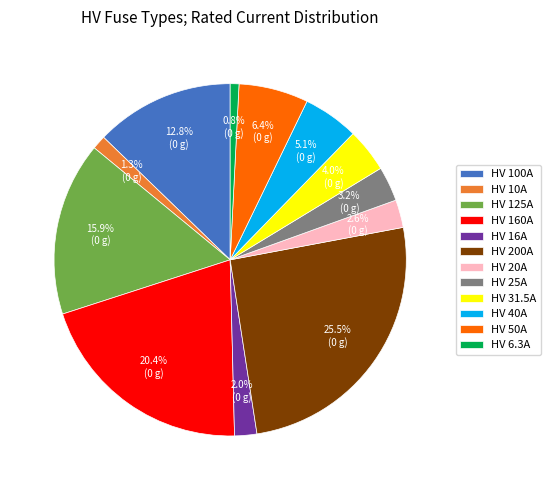

To the nearest percent, what is the difference between the largest and smallest slice percentages?

25%